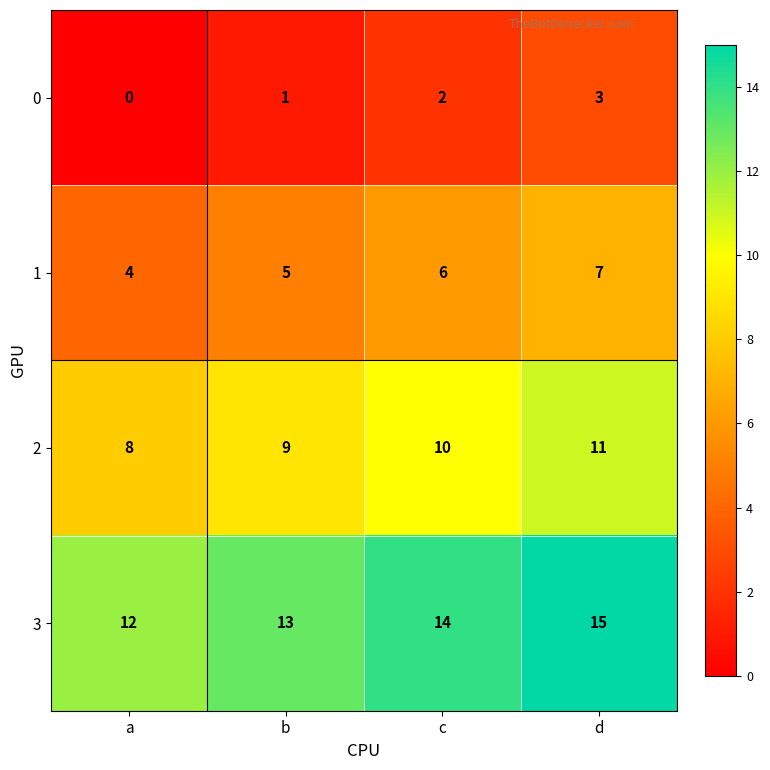

What is the maximum value shown in the chart?

15